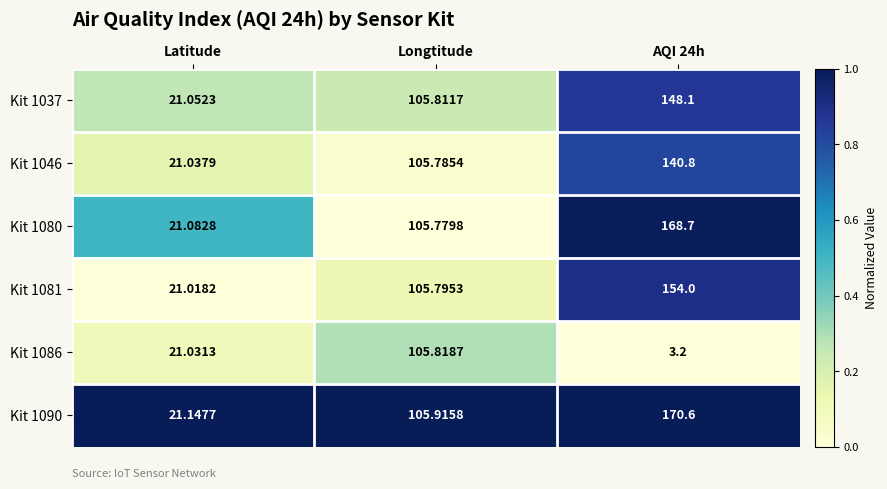

Is the value of Kit 1090 at Longtitude greater than the value of Kit 1046 at Latitude?

Yes